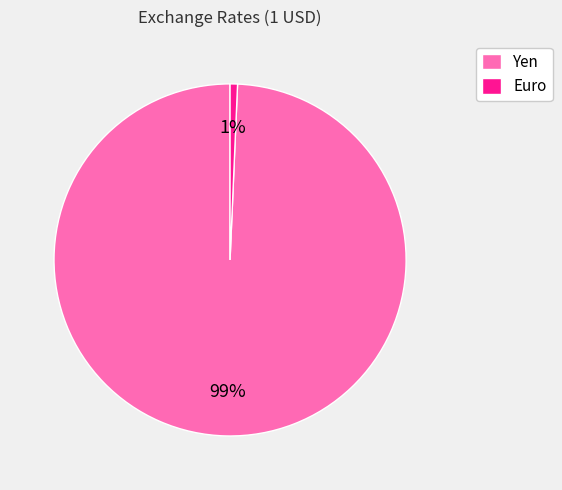

To the nearest percent, what is the average slice percentage?

50%